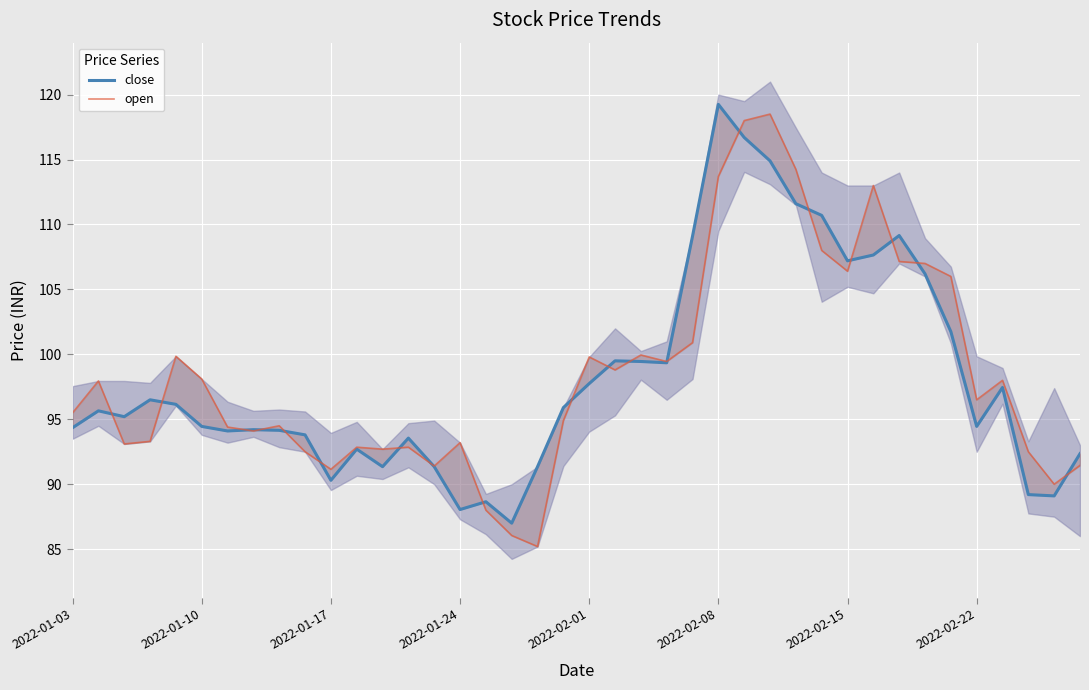

Reading right to left, transcribe all the data shown in this chart.

close: 92.3	89.1	89.2	97.5	94.5	101.8	106.2	109.2	107.7	107.2	110.7	111.6	114.9	116.7	119.2	109.1	99.3	99.5	99.5	97.8	95.9	91.3	87.0	88.7	88.0	91.3	93.5	91.3	92.7	90.3	93.8	94.2	94.2	94.1	94.5	96.2	96.5	95.2	95.7	94.3
open: 91.5	90.0	92.5	98.0	96.5	106.0	107.0	107.2	113.0	106.4	108.0	114.2	118.5	118.0	113.7	100.9	99.5	100.0	98.8	99.8	94.9	85.2	86.0	88.0	93.2	91.4	92.8	92.7	92.8	91.2	92.5	94.5	94.1	94.4	98.1	99.8	93.3	93.1	98.0	95.5